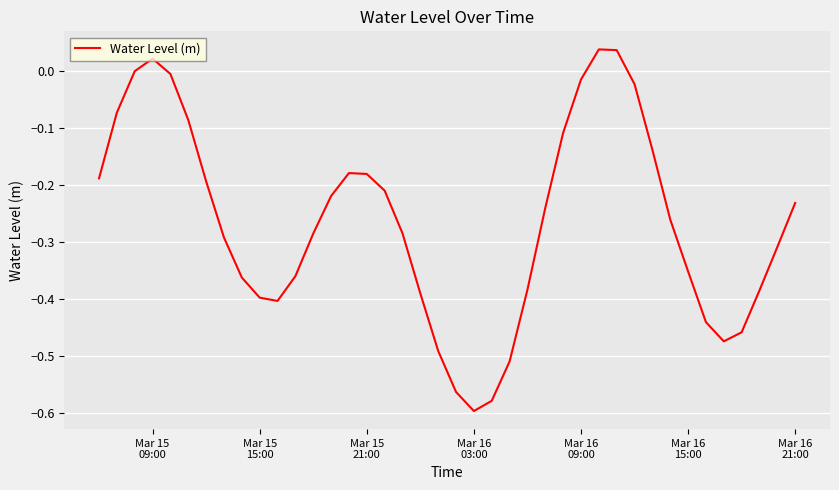

What is the difference between the maximum and minimum values?

0.6